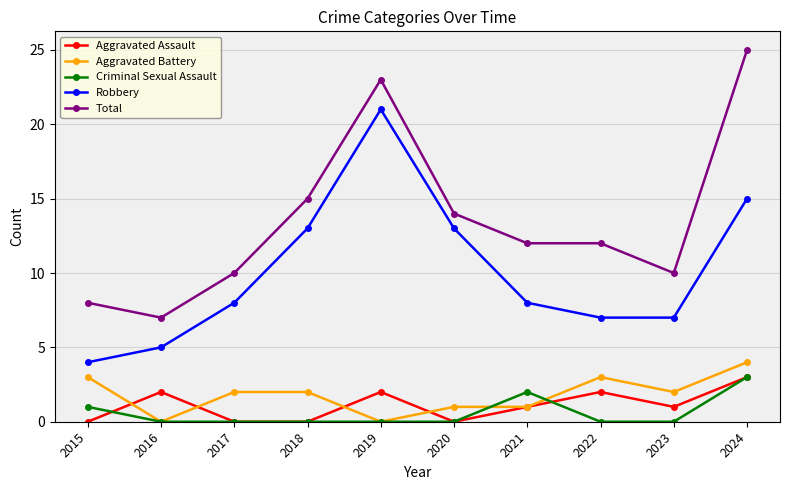

True or false: Criminal Sexual Assault and Robbery cross at least once.

False